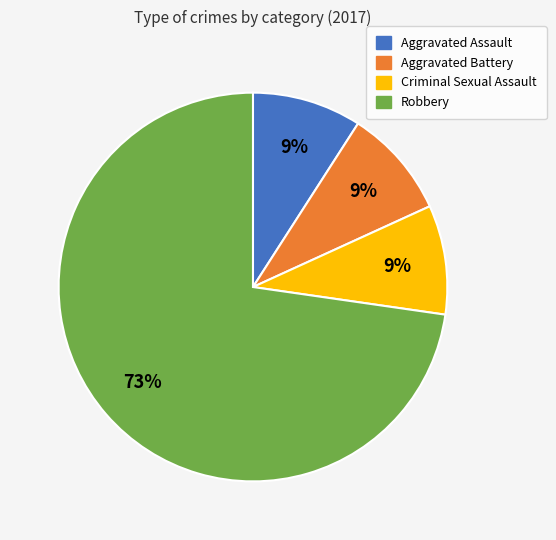

Between Robbery and Criminal Sexual Assault, which is larger?

Robbery